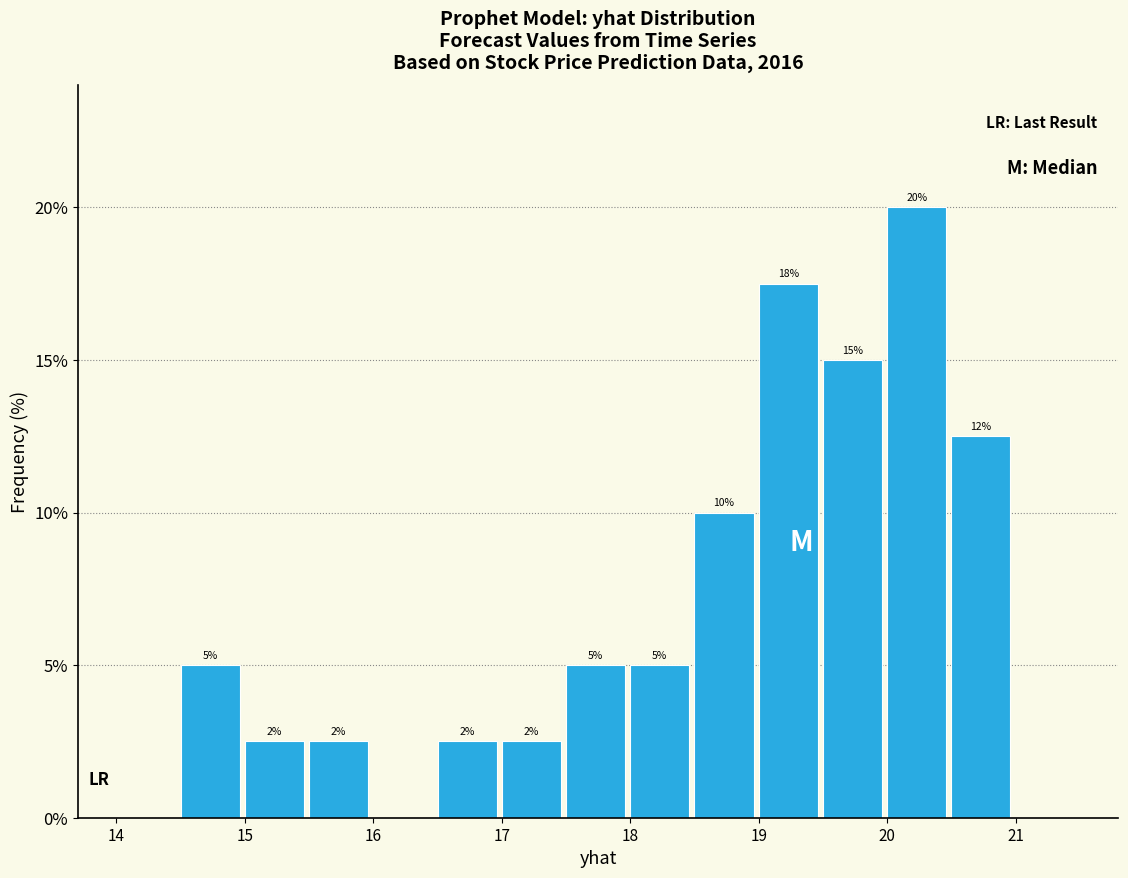

Over which range of the x-axis is the bar tallest?

20.0 to 20.5